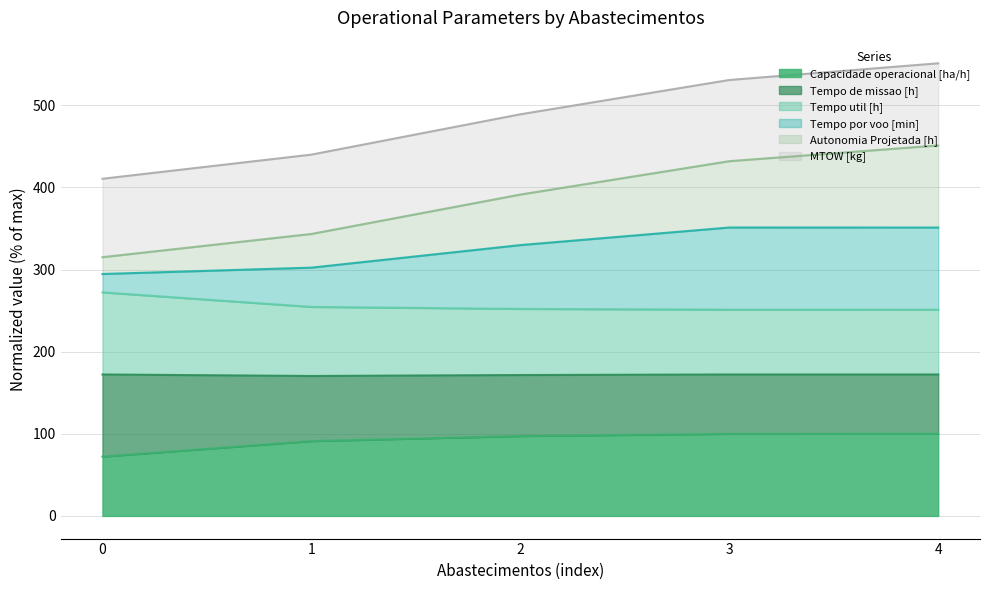

True or false: Autonomia Projetada [h] has more than 1 points higher than both neighbors.

False